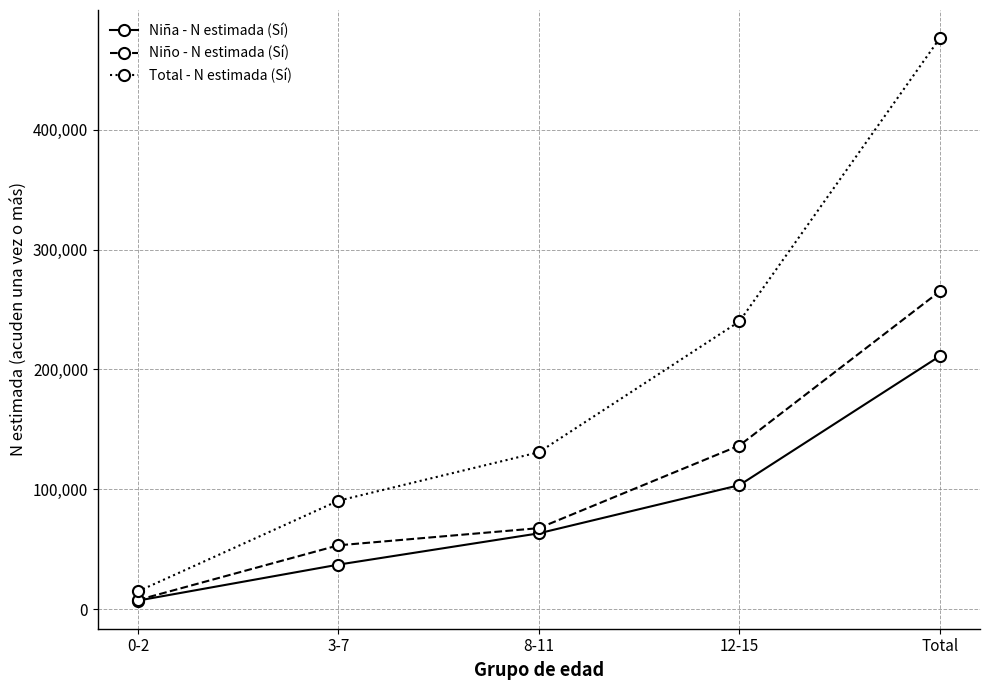

The value of Niña - N estimada (Sí) at Total is 335250. True or false?

False